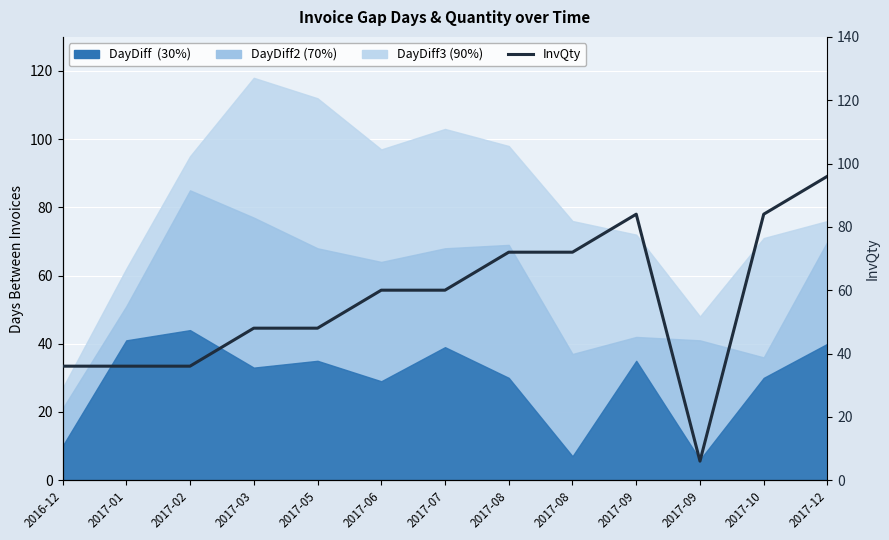

What is the difference between the maximum and minimum values?

90